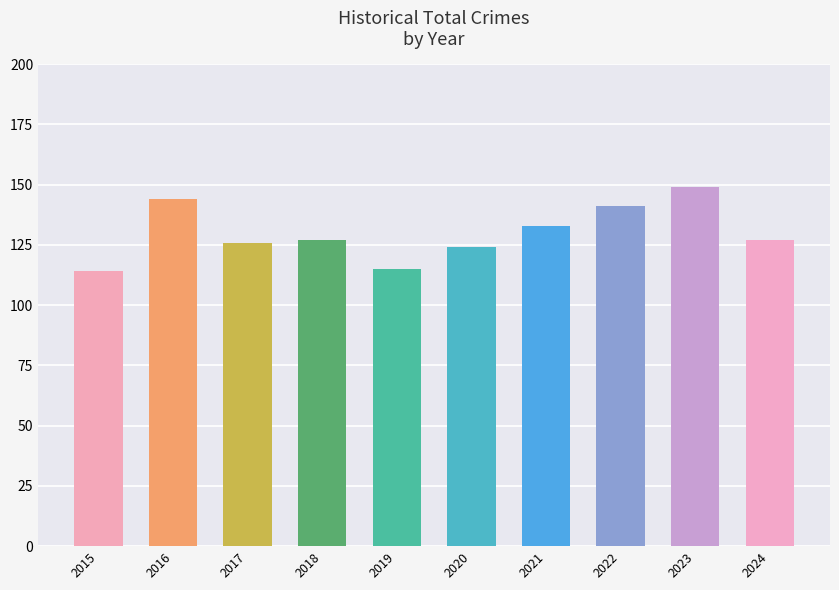

What value does the data have at 2018?

127